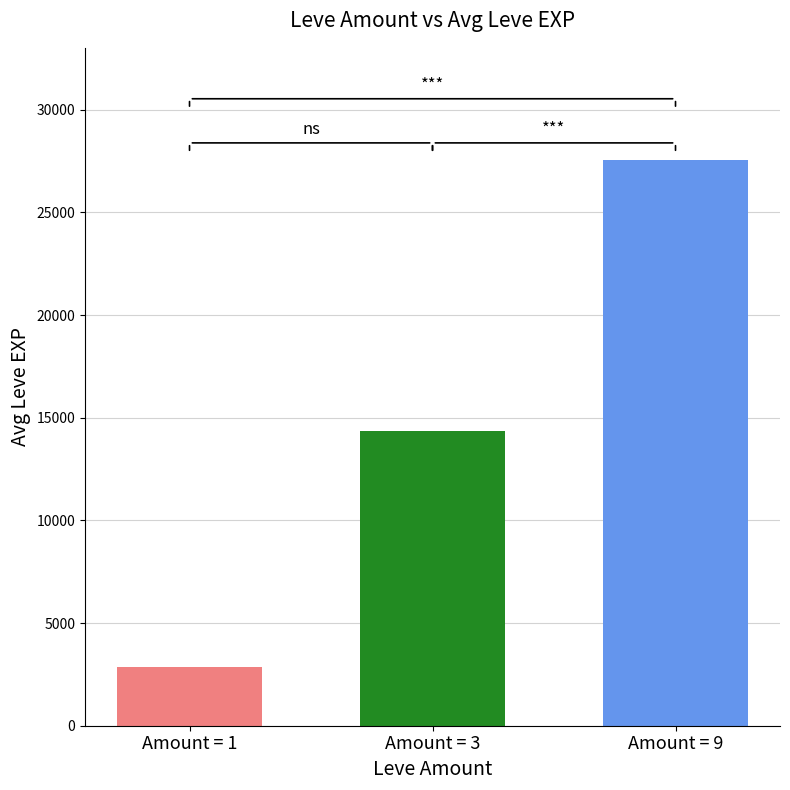

What is the greatest value displayed?

27560